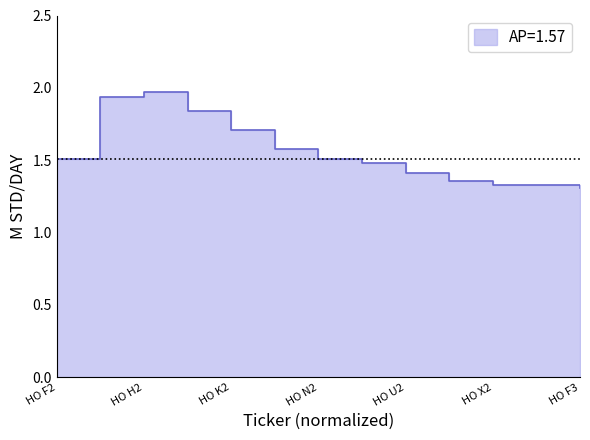

What position from the right is HO J2?

10